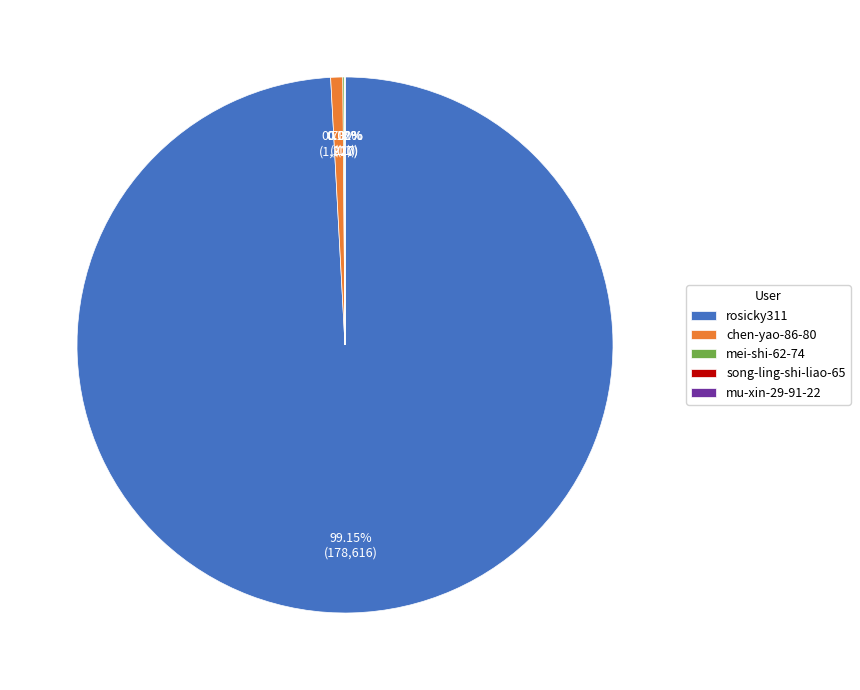

Combined, do rosicky311 and chen-yao-86-80 account for over 50%?

Yes